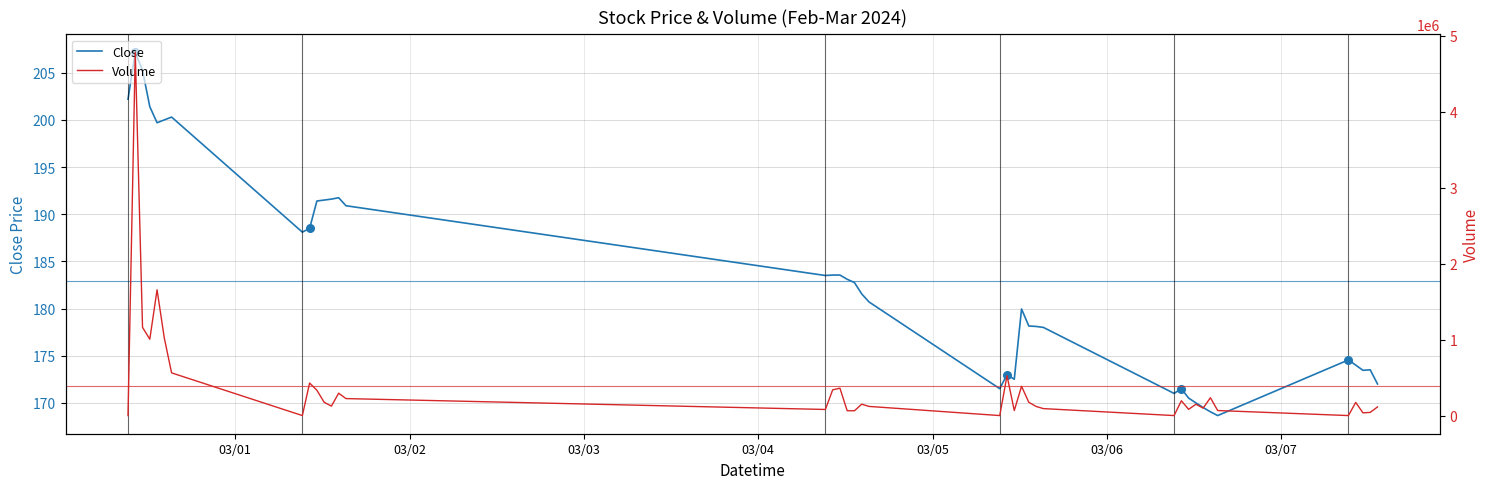

Which series has the largest total across all categories?

Volume